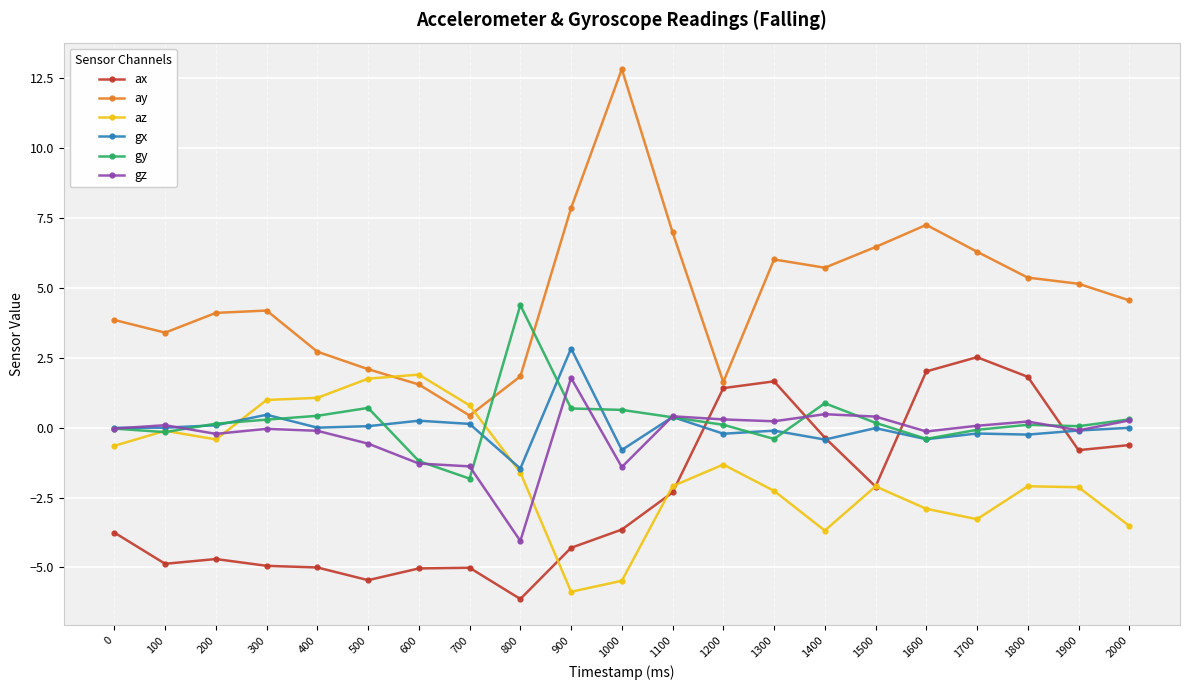

Between 100 and 1800, which series saw the biggest shift?

ax